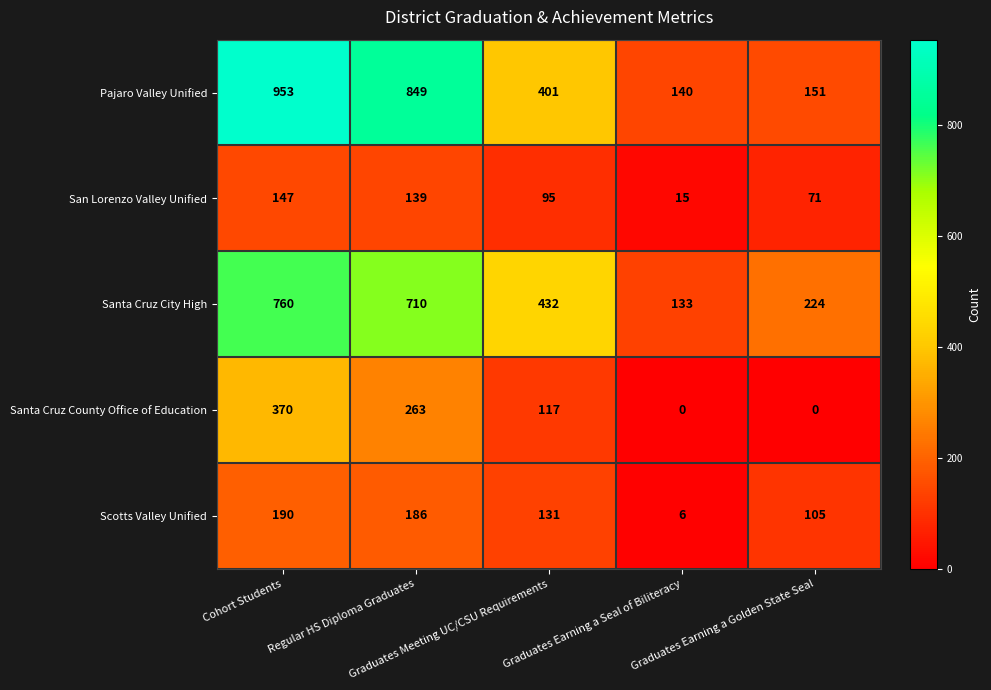

What is the sum of all Pajaro Valley Unified values?

2494